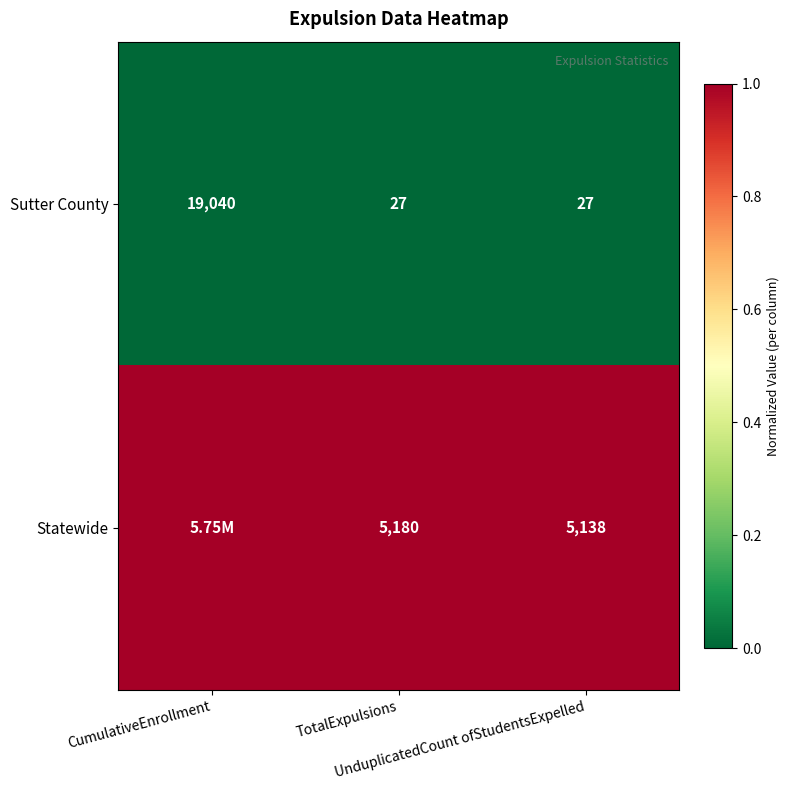

How many data points in Sutter County are above 27?

1